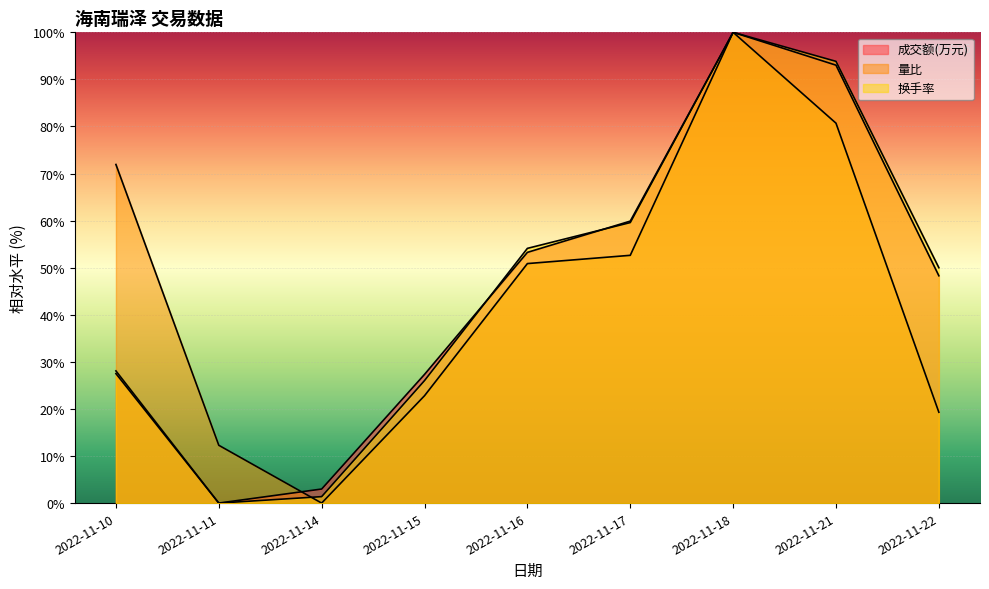

Which category has the highest value in the 量比 series?

2022-11-18